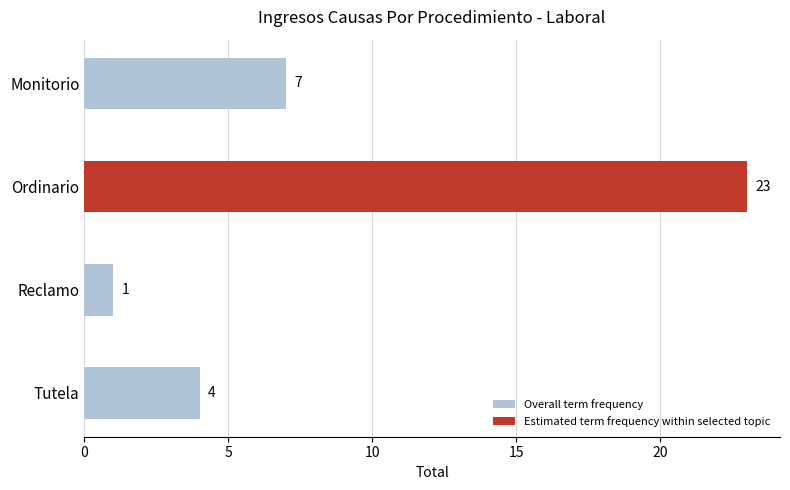

Does the chart contain any negative values?

No